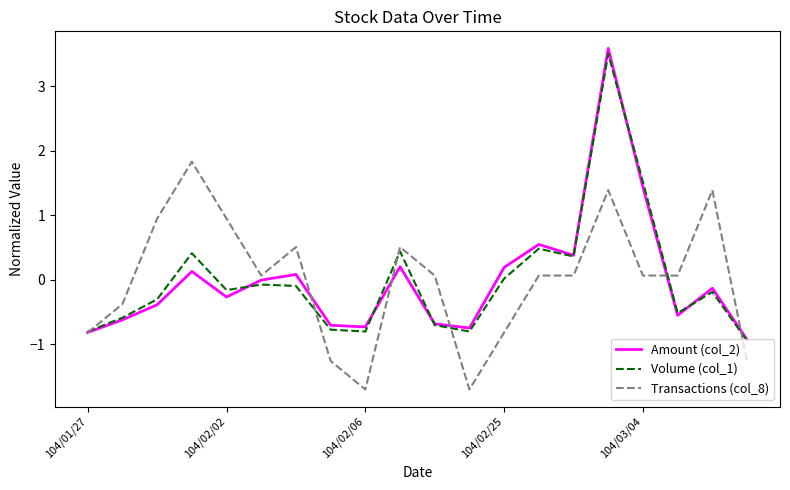

What is the maximum value shown in the chart?

3.6